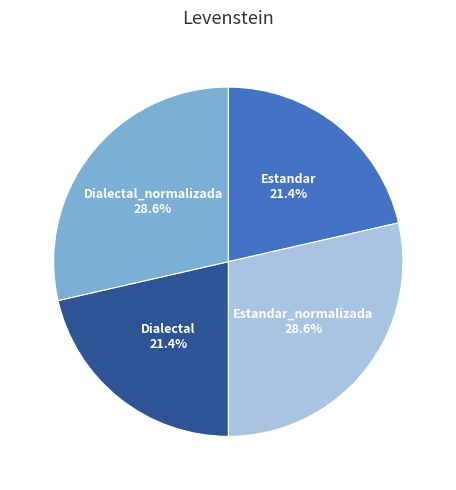

Is there any slice that represents more than half of the pie?

No